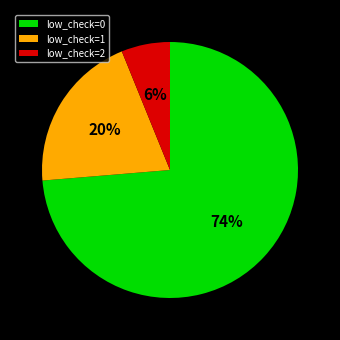

What is the ratio of the value at low_check=1 to the value at low_check=0?

0.3